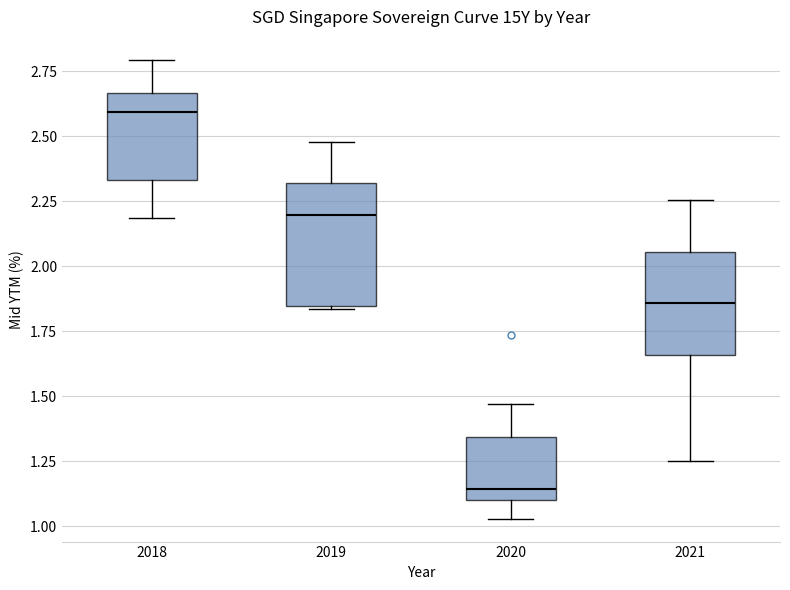

Comparing the boxes themselves (not the whiskers), which one is the tallest?

2019